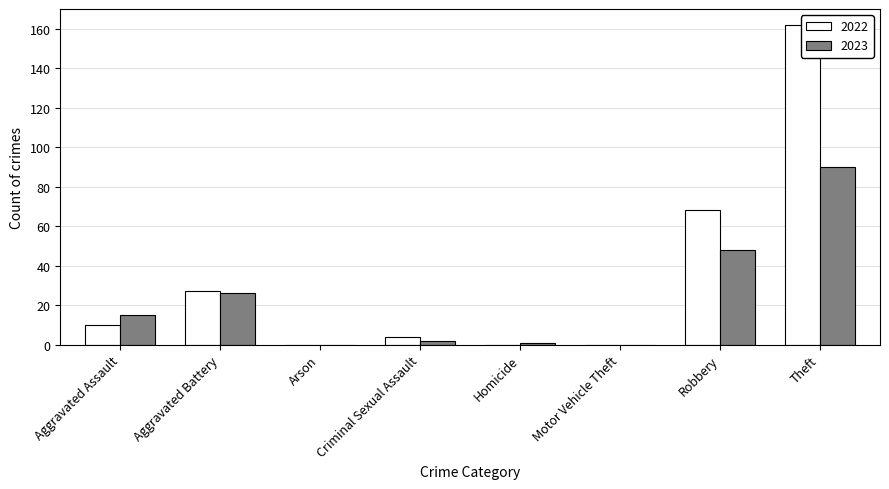

Does the chart contain any negative values?

No